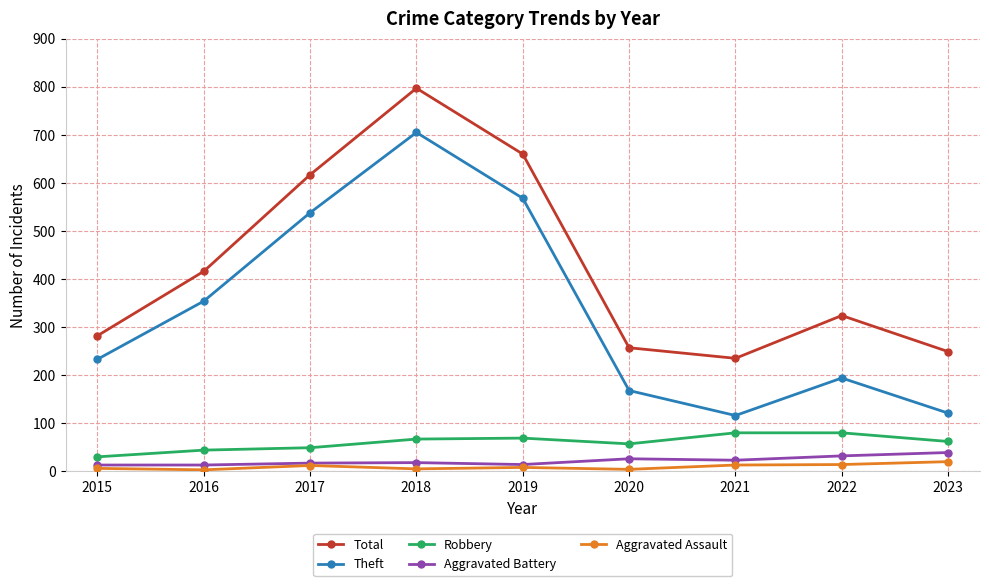

Between 2016 and 2022, which series saw the biggest shift?

Theft